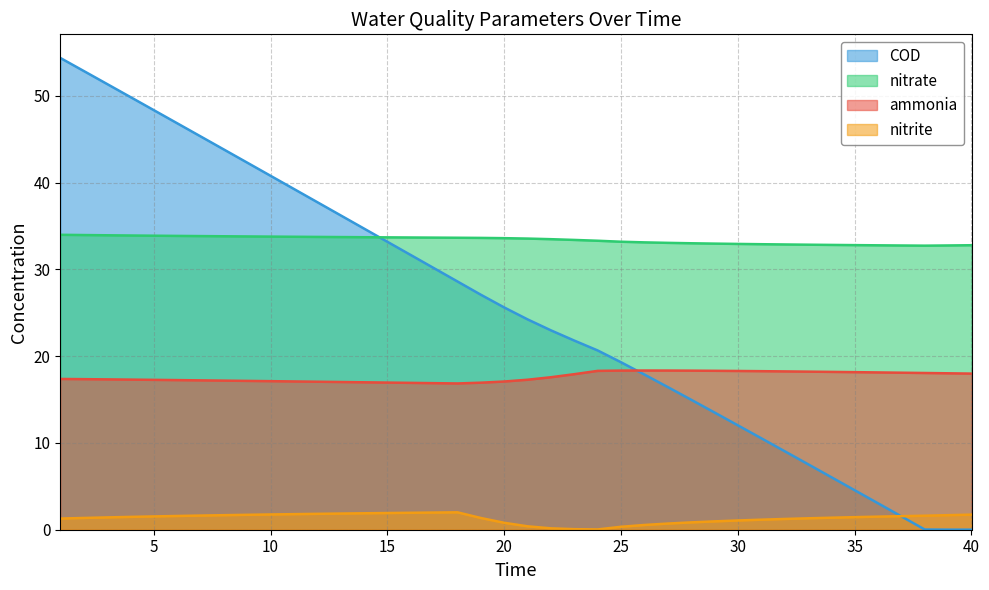

At how many categories does at least one series exceed 42?

9